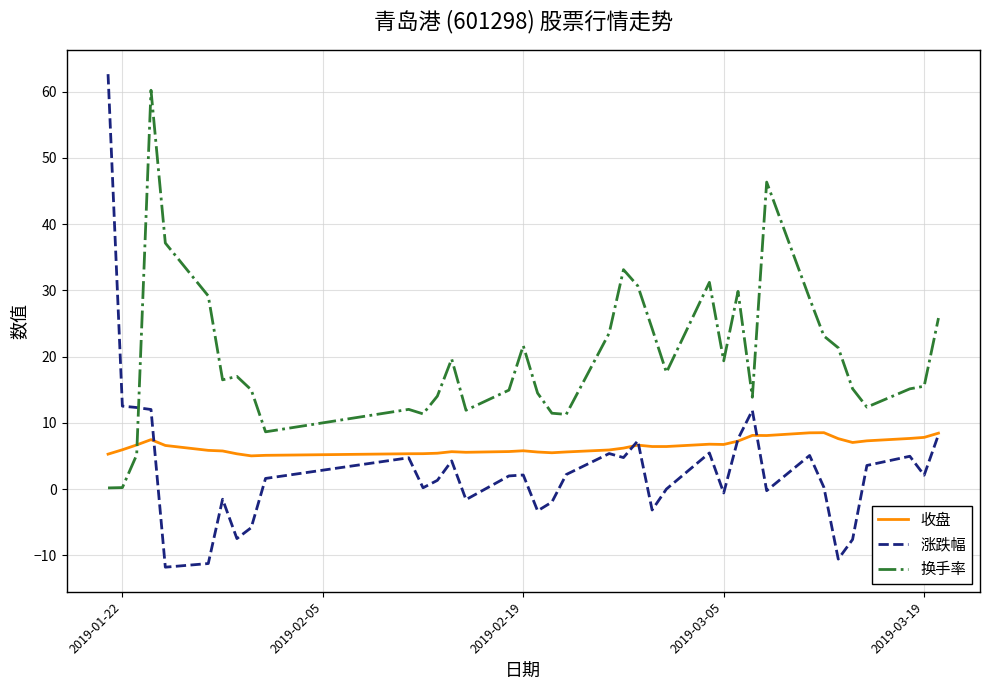

What is the difference between the maximum and minimum values in the 收盘 series?

3.5